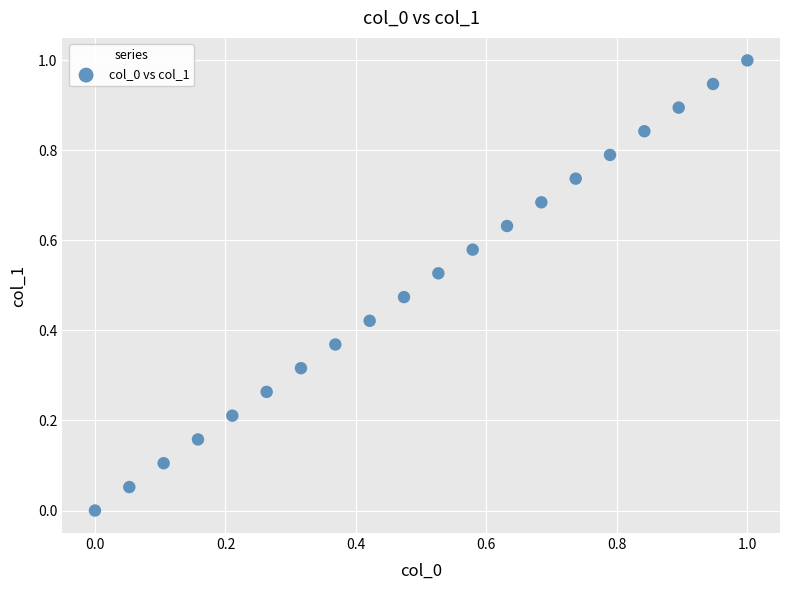

What is the range of Y values (max minus min)?

1.0